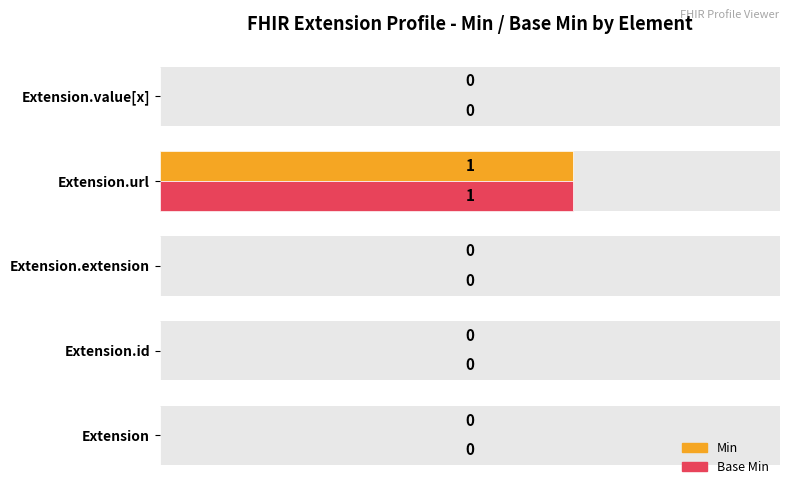

Reading right to left, extract all data points from this chart.

Min: 0	1	0	0	0
Base Min: 0	1	0	0	0